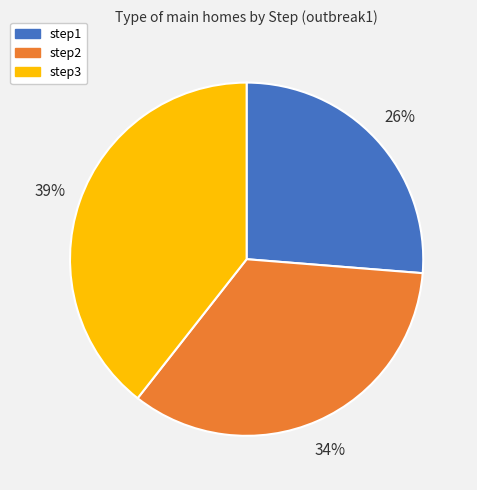

Is the sum of step3 and step2 greater than half?

Yes